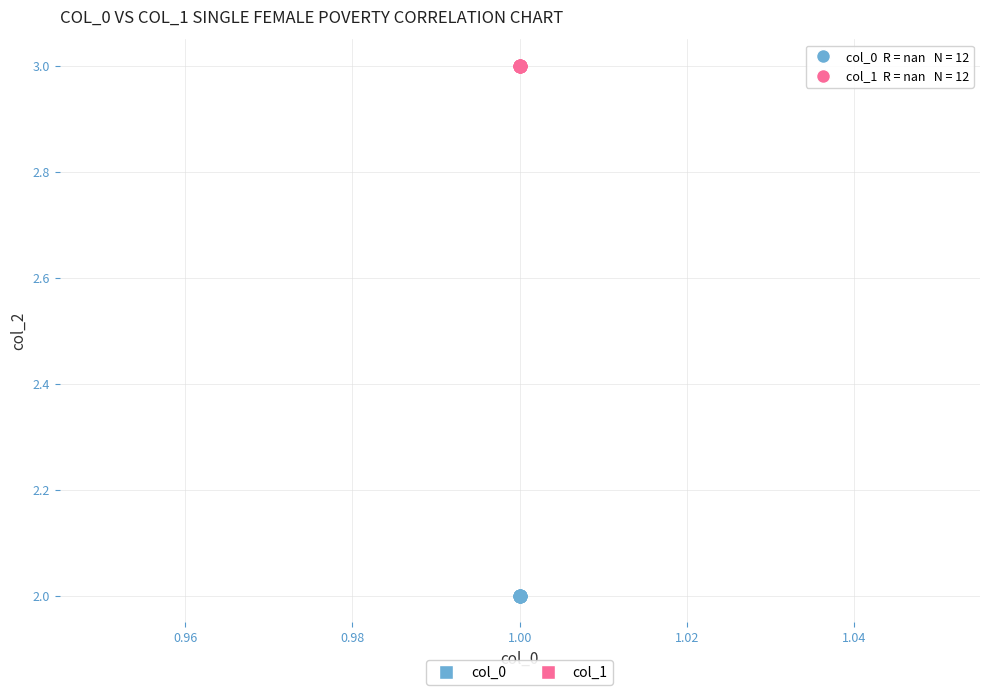

Which series reaches the minimum Y coordinate?

col_0